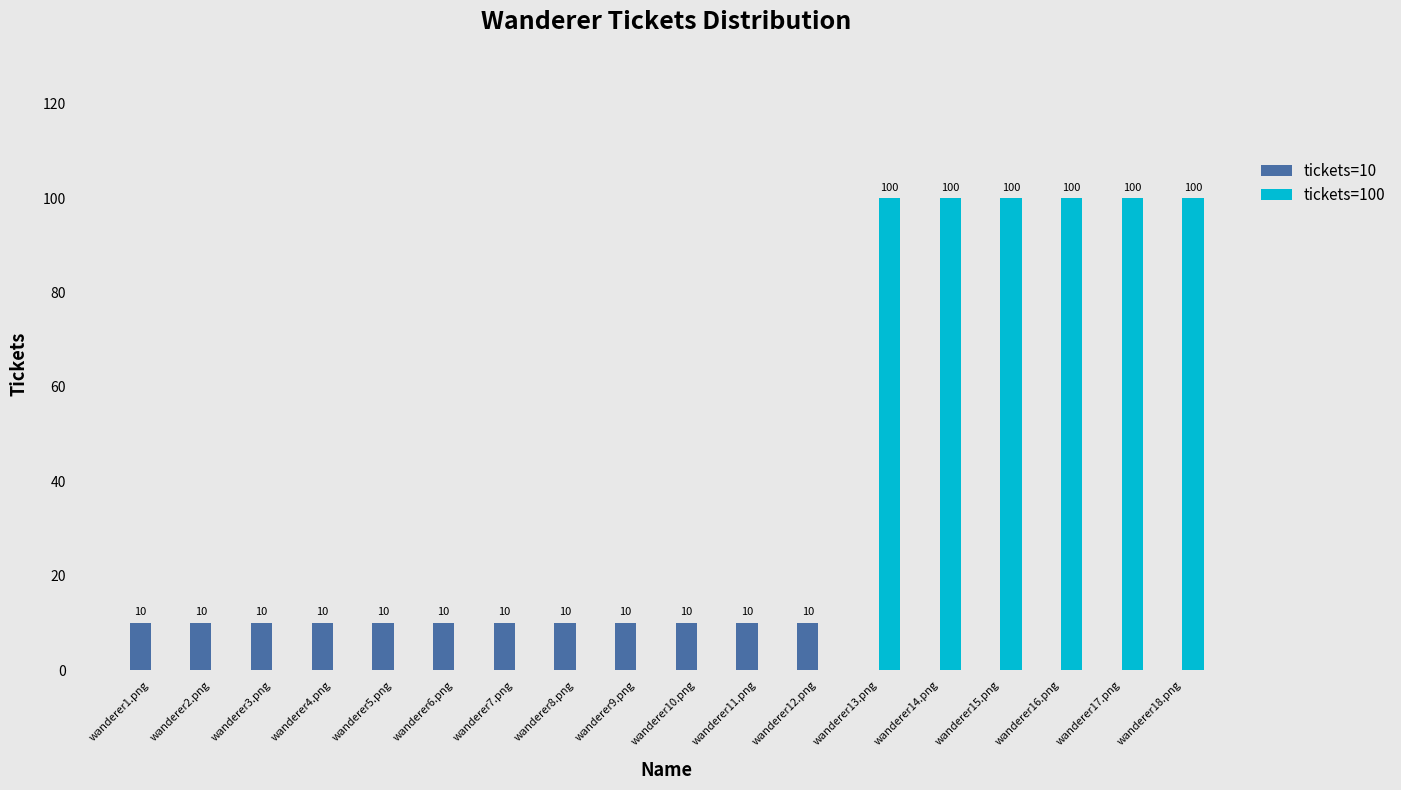

Are the bars grouped side by side (vs. stacked)?

Yes